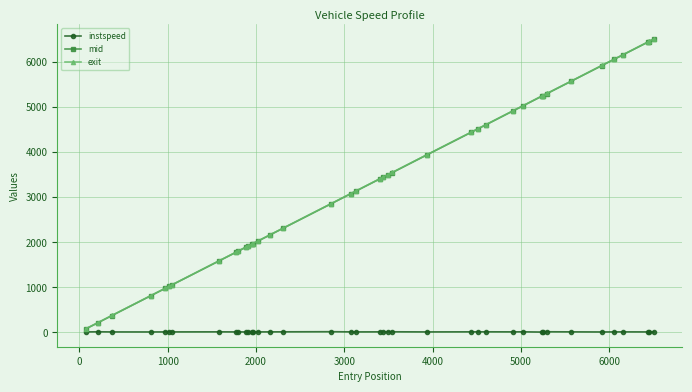

What is the greatest value displayed?

6512.3